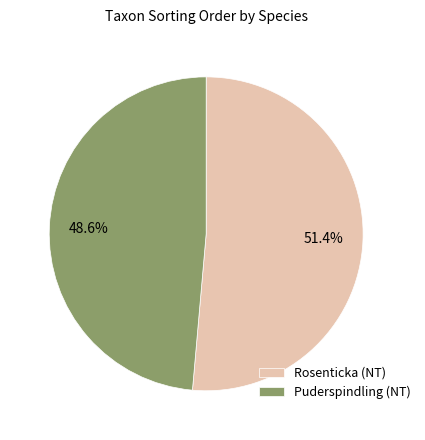

Which slice is the largest?

Rosenticka (NT)